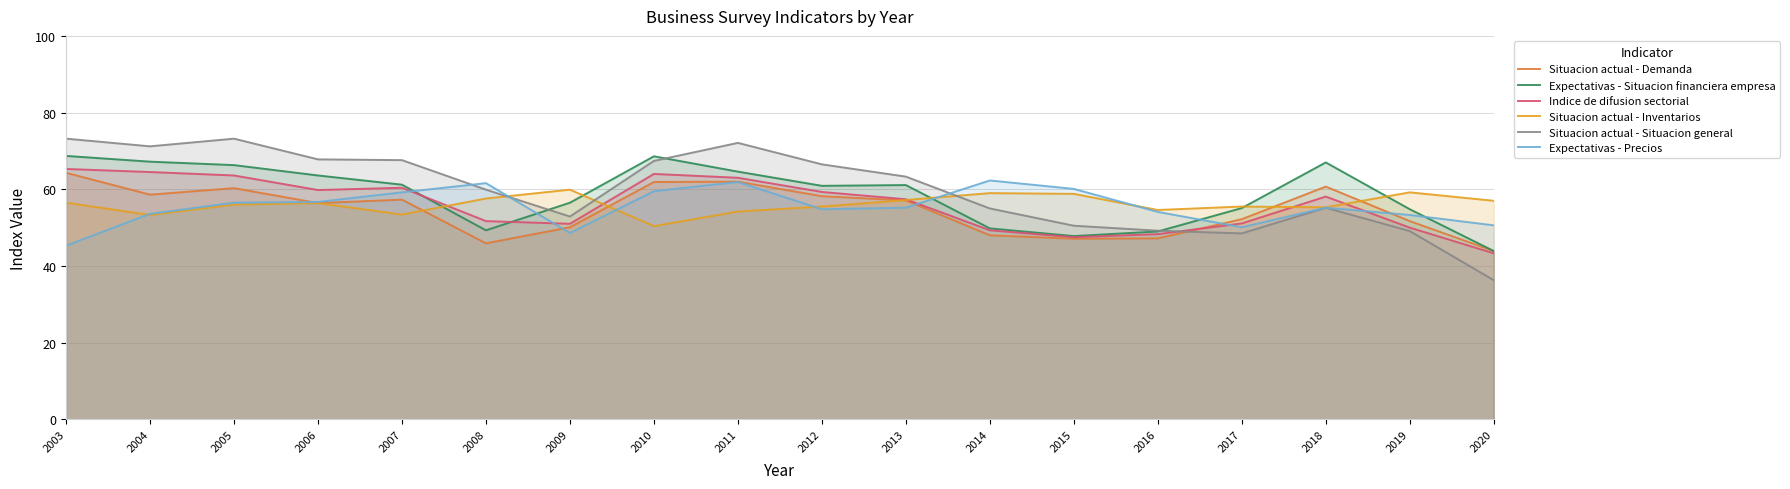

What is the lowest value of the Situacion actual - Inventarios series?

50.4